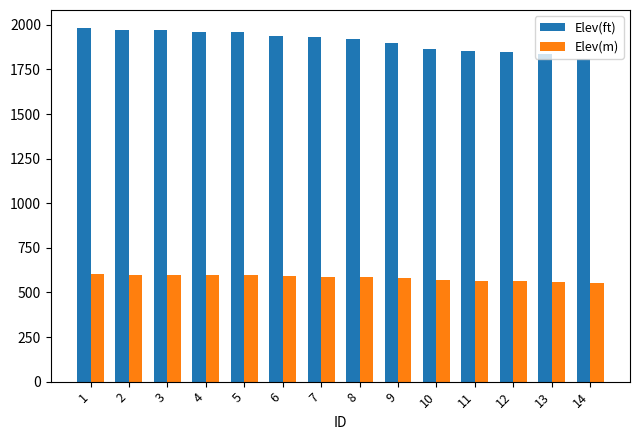

What is the greatest value displayed?

1983.9